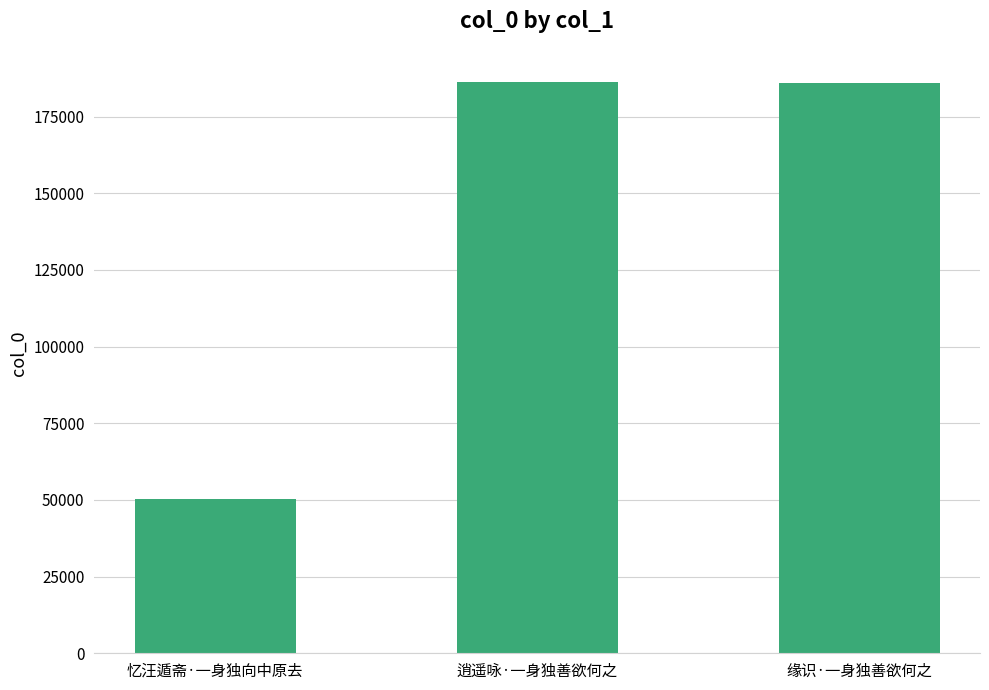

What is the sum of all values?

422476